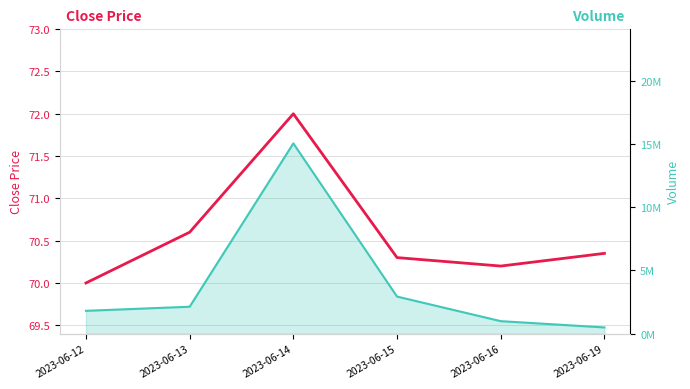

How many interior local peaks (higher than both neighbors) does the data have?

1